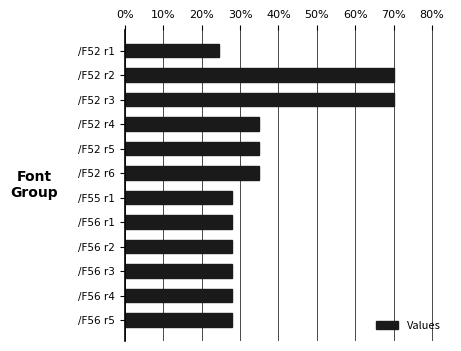

What is the smallest value displayed?

24.5